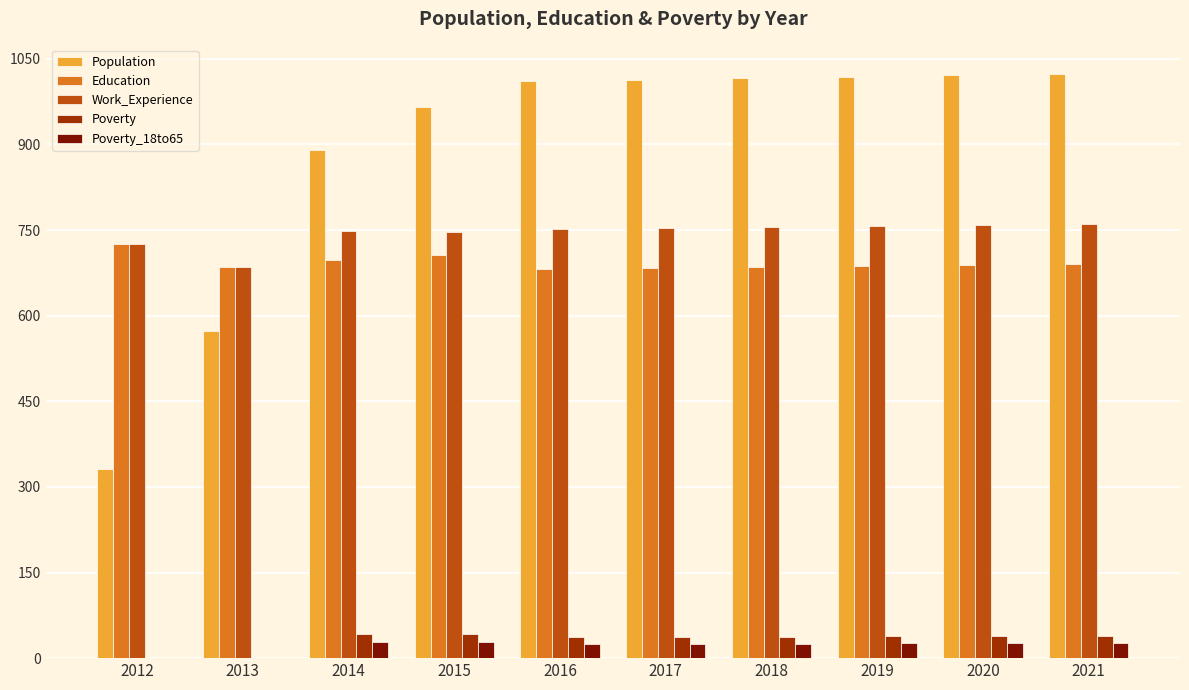

True or false: Poverty has a value of 1 at 2013.

True